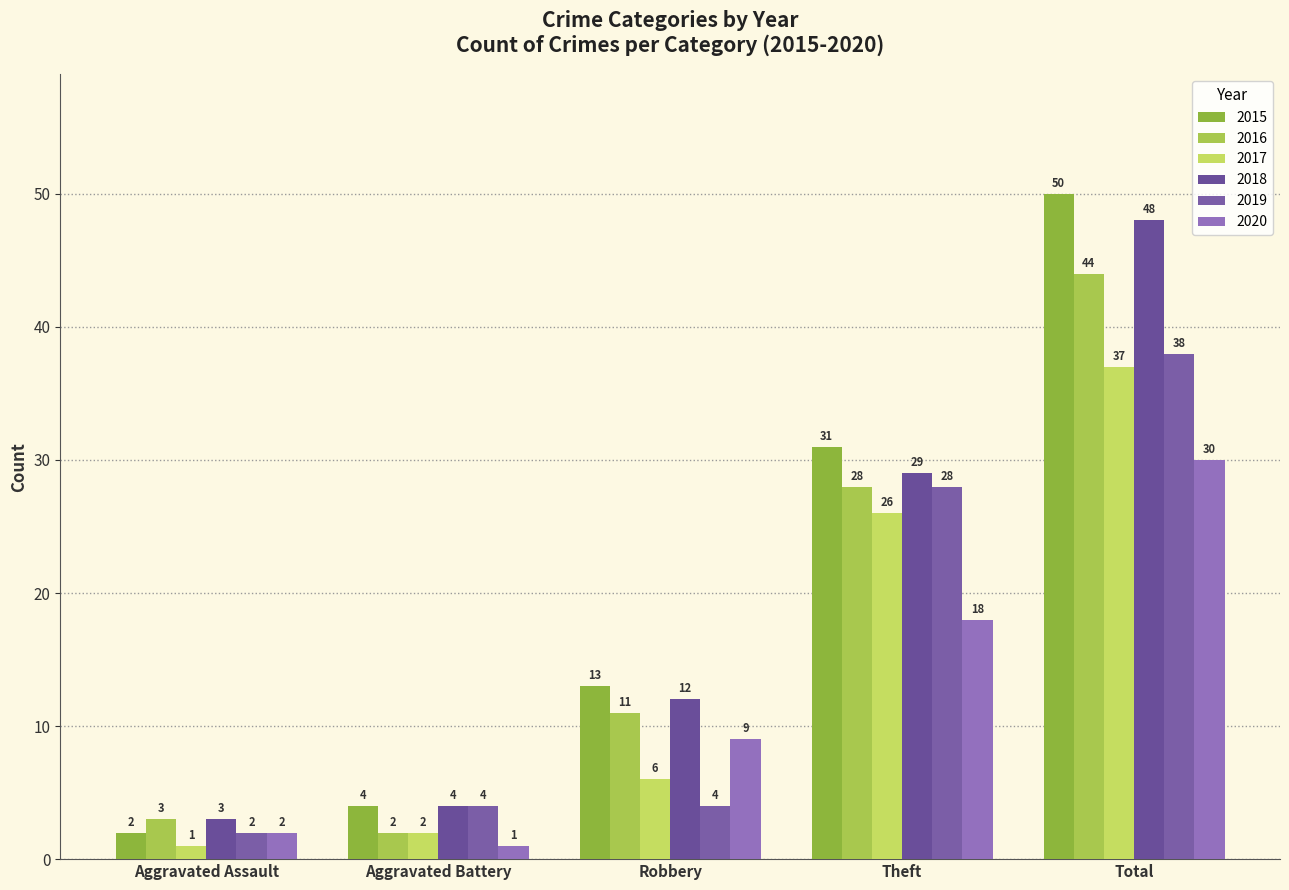

What is the difference between the highest and lowest values at Theft?

13